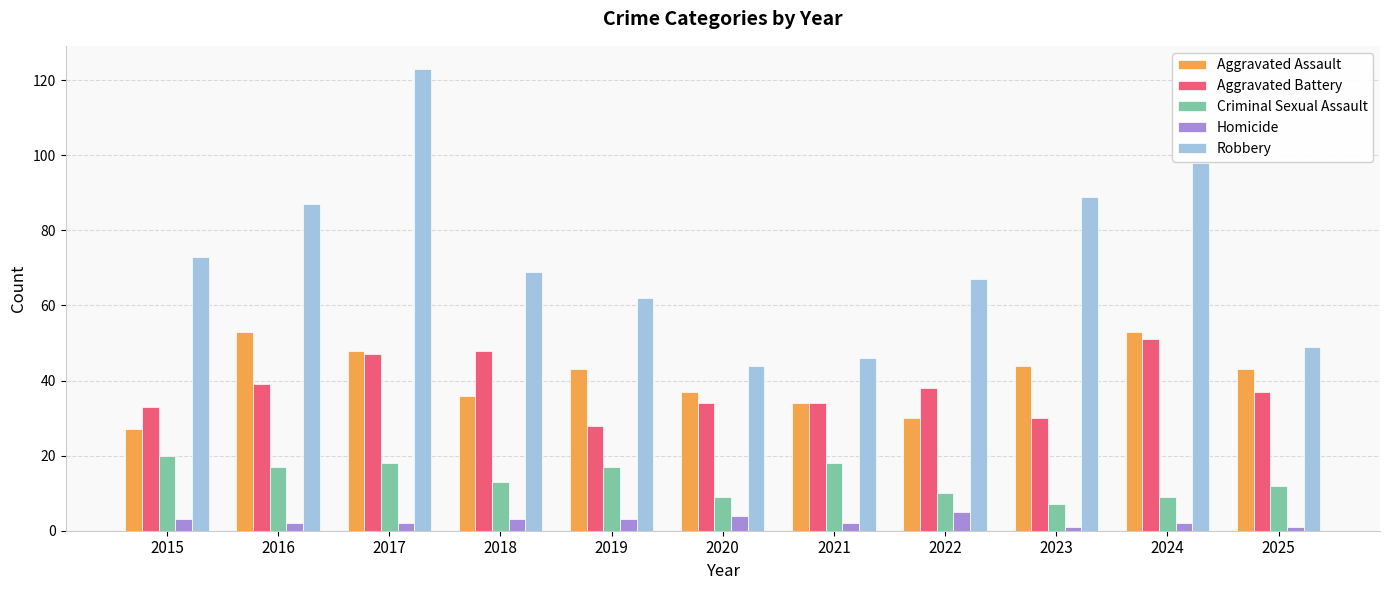

Reading left to right, extract all data points from this chart.

Aggravated Assault: 2015=27	2016=53	2017=48	2018=36	2019=43	2020=37	2021=34	2022=30	2023=44	2024=53	2025=43
Aggravated Battery: 2015=33	2016=39	2017=47	2018=48	2019=28	2020=34	2021=34	2022=38	2023=30	2024=51	2025=37
Criminal Sexual Assault: 2015=20	2016=17	2017=18	2018=13	2019=17	2020=9	2021=18	2022=10	2023=7	2024=9	2025=12
Homicide: 2015=3	2016=2	2017=2	2018=3	2019=3	2020=4	2021=2	2022=5	2023=1	2024=2	2025=1
Robbery: 2015=73	2016=87	2017=123	2018=69	2019=62	2020=44	2021=46	2022=67	2023=89	2024=98	2025=49